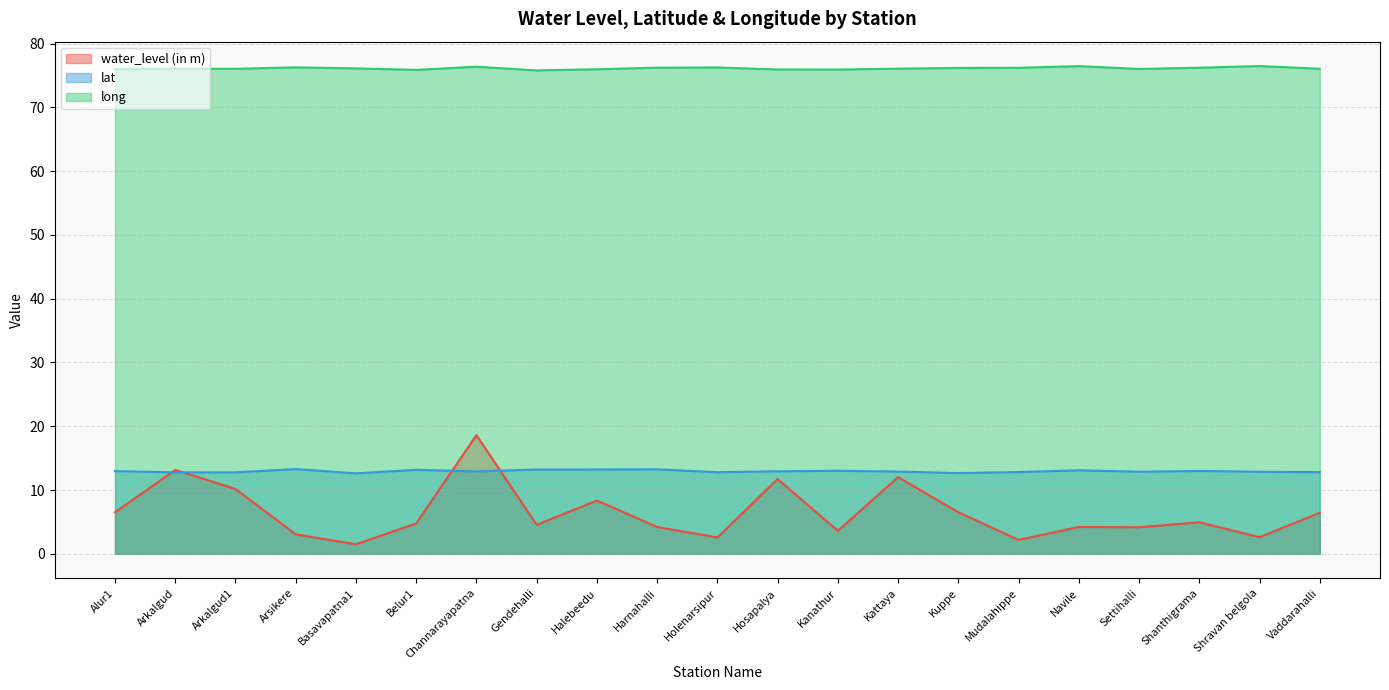

What is the value of the long point at the 7th from the left?

76.4